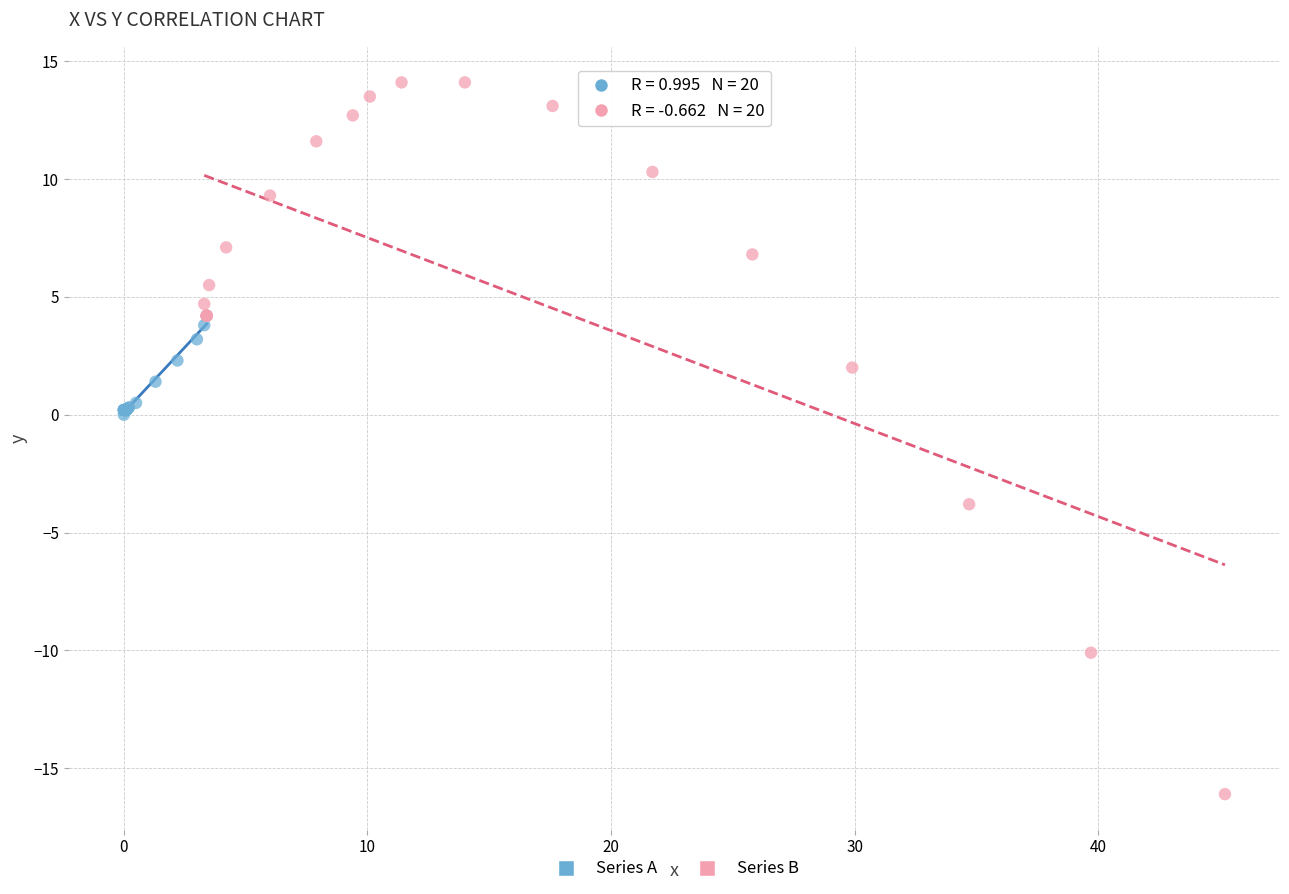

Which series has the largest Y range (max minus min)?

Series B